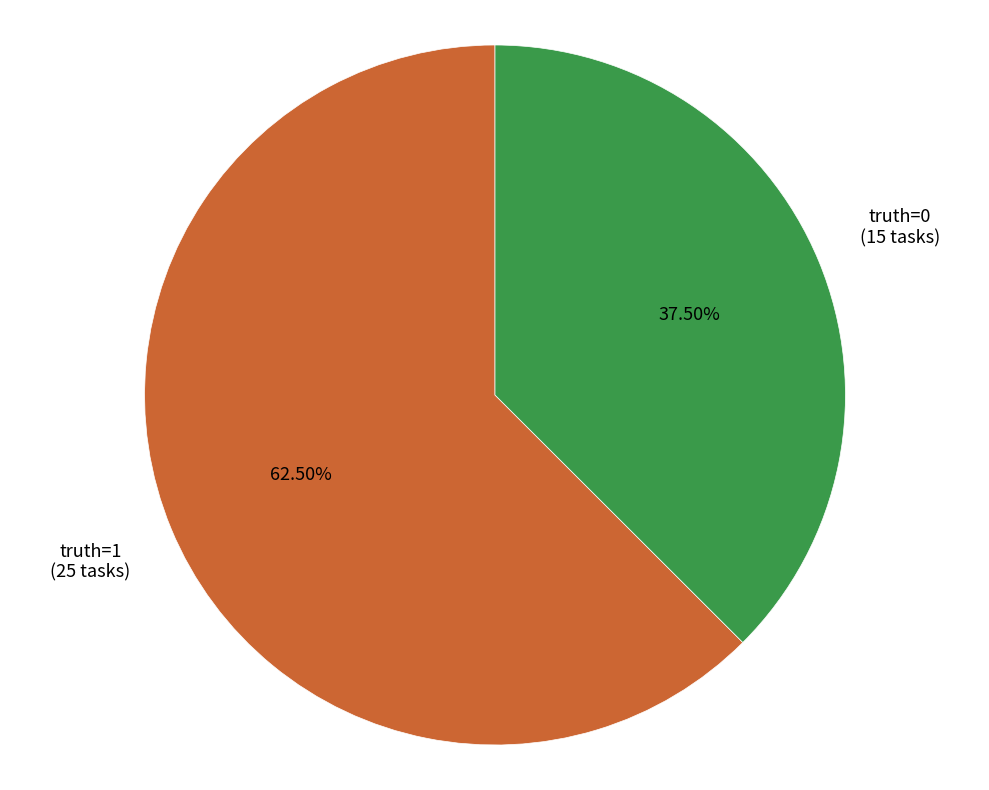

Rank the categories by value from lowest to highest.

truth=0, truth=1